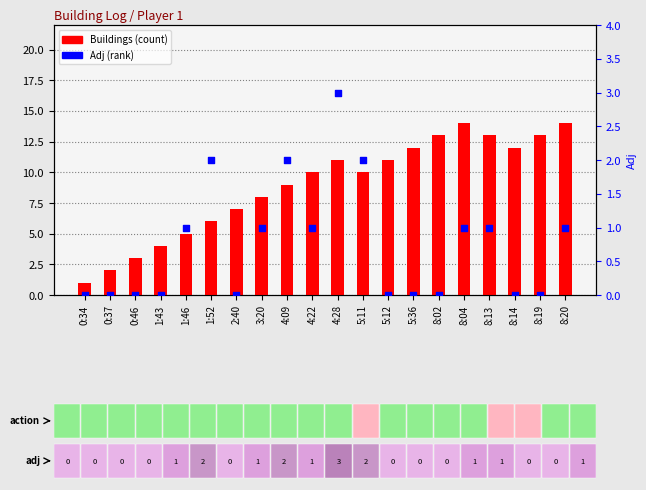

At how many categories does at least one series exceed 9?

11